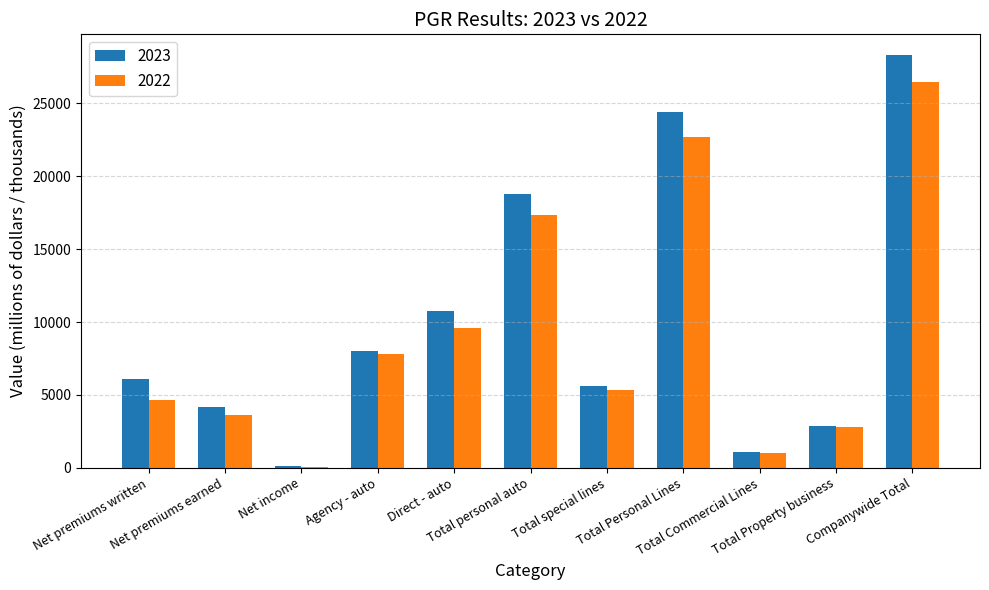

Is the value of 2023 at Direct - auto greater than the value of 2022 at Net income?

Yes